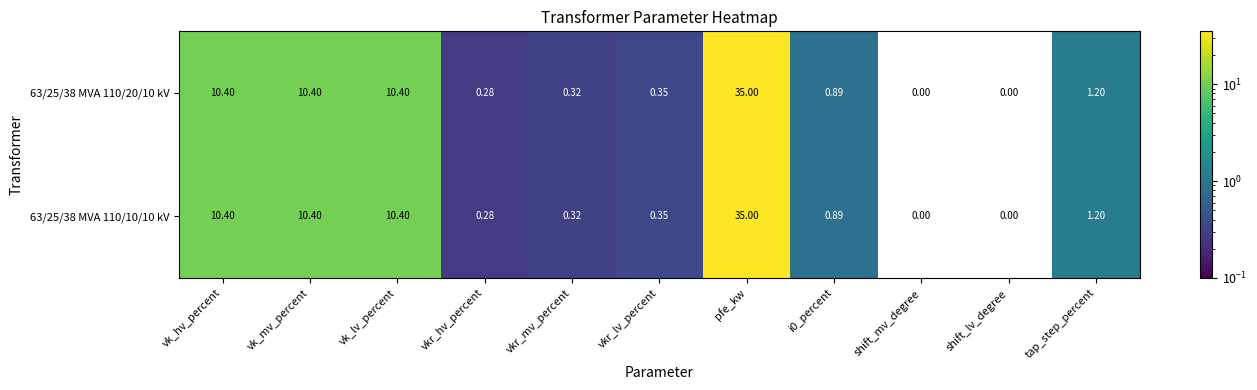

At which category is the sum across all series the highest?

pfe_kw